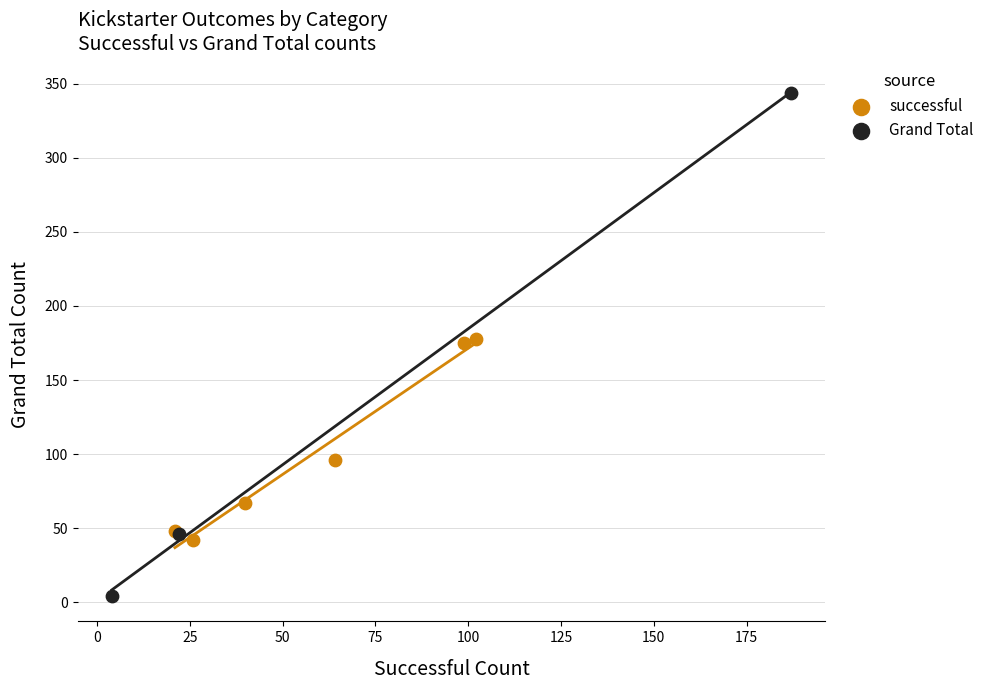

Which series reaches the maximum Y coordinate?

Grand Total